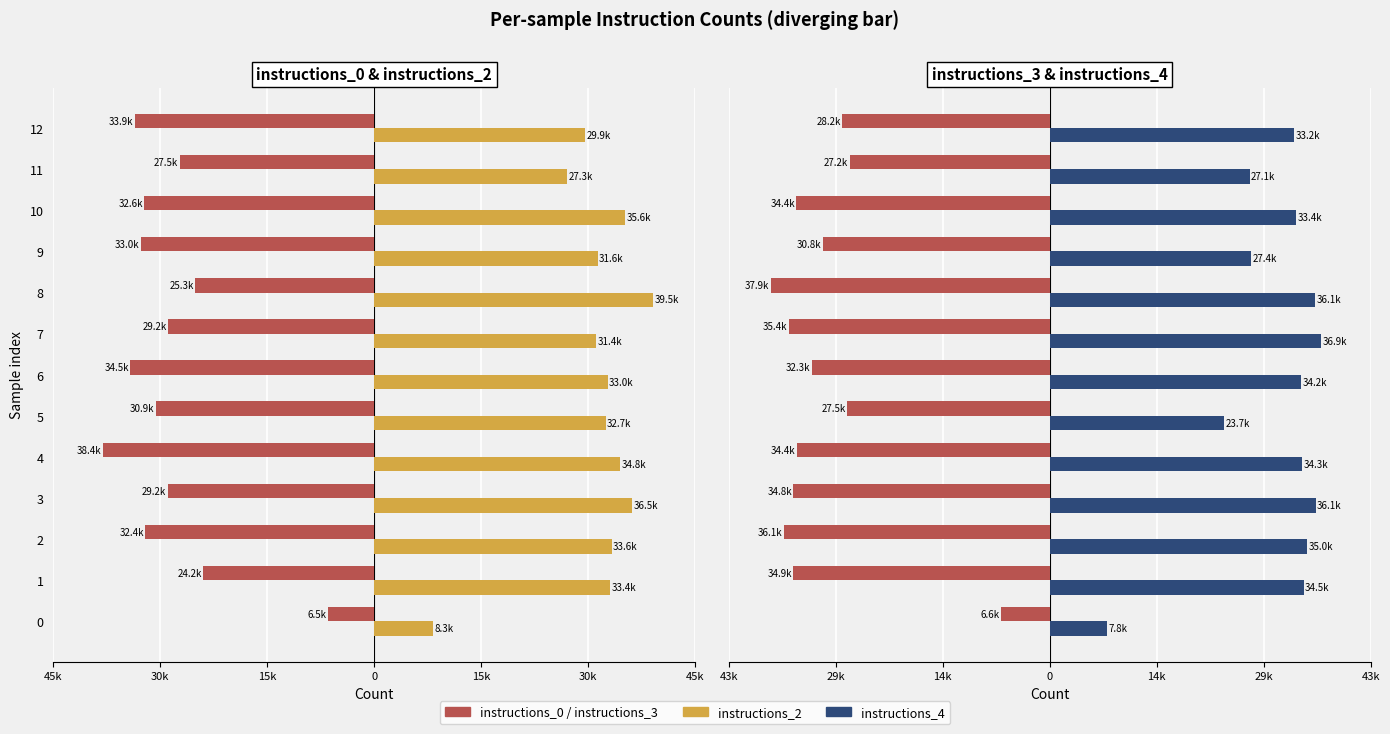

What is the sum of all instructions_3 values?

-400566